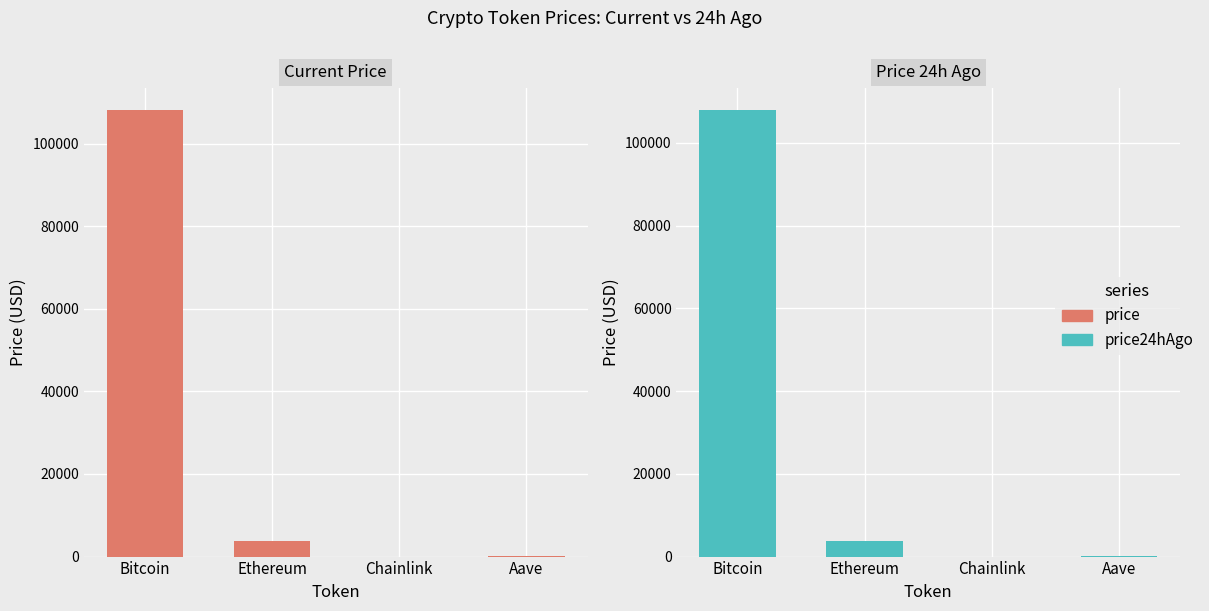

What is the difference between the maximum and second lowest values in the price series?

107828.7